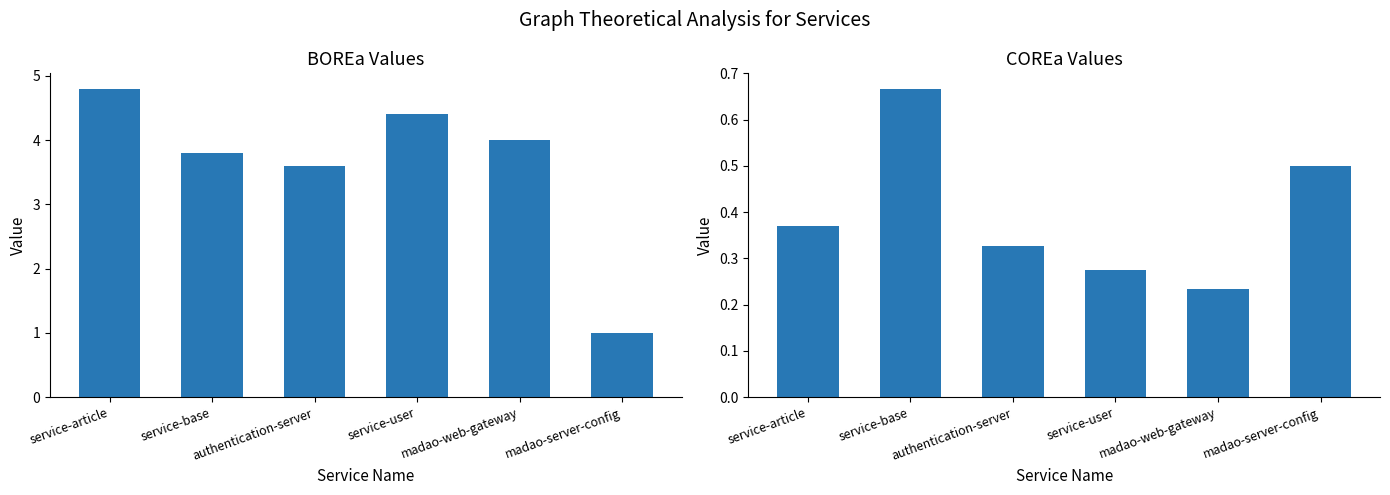

Is it true that COREa(t=0) equals 1.1 at service-base?

False